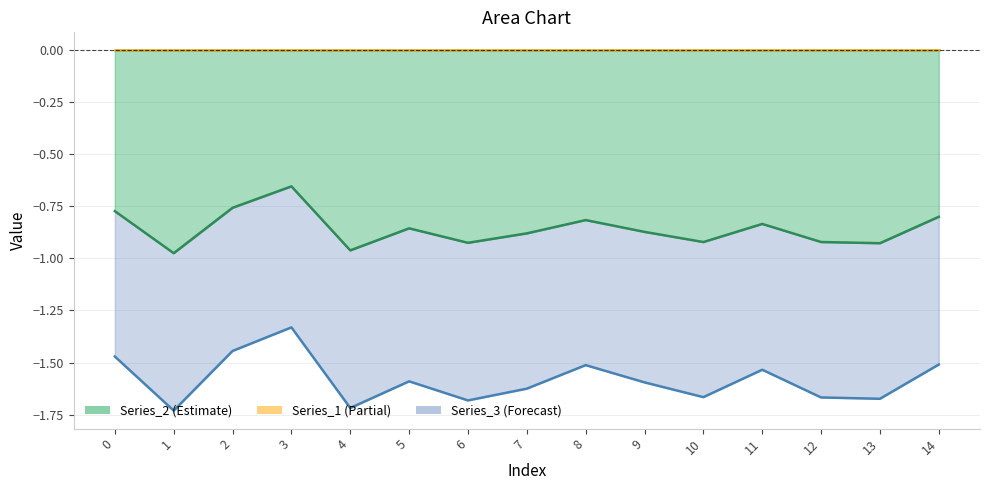

What is the sum of all Series_3 values?

-23.8